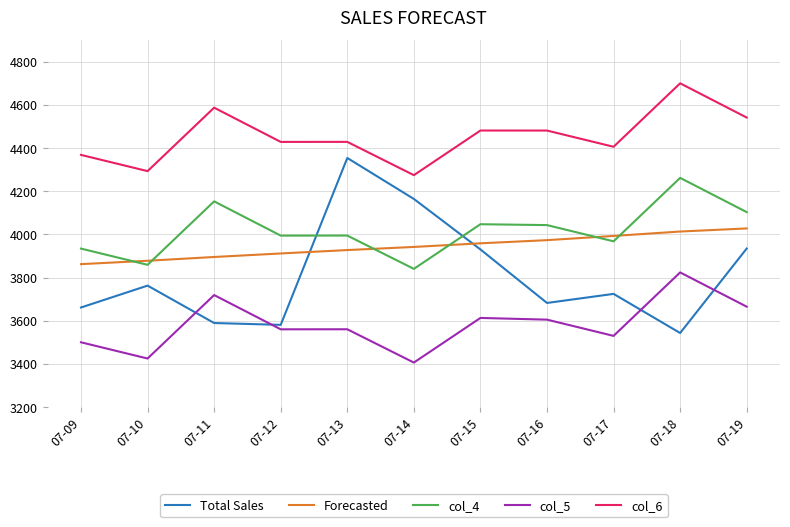

How many lines are shown in the chart?

5